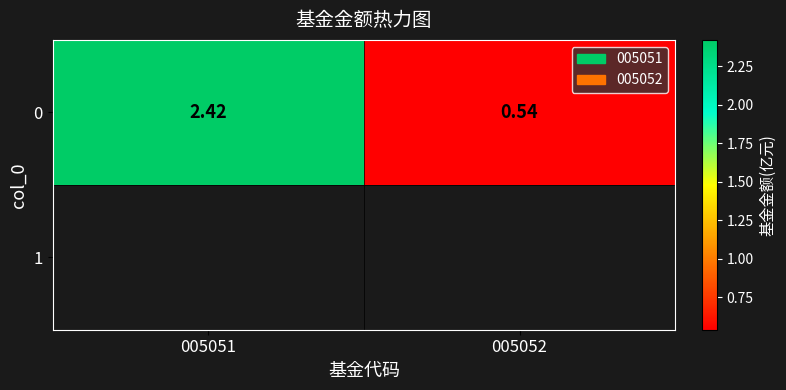

Read the value at 005052.

0.5